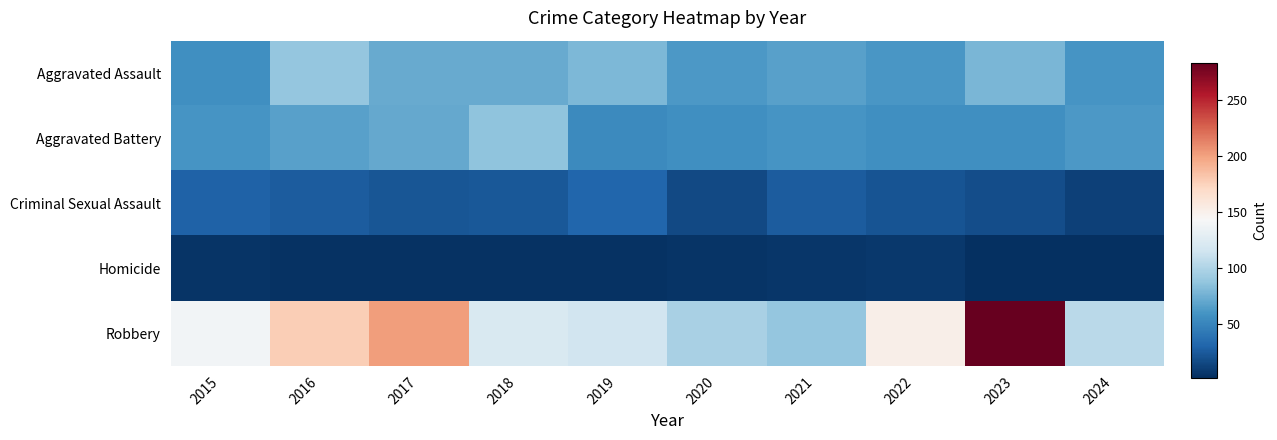

Which series has the largest total across all categories?

Robbery